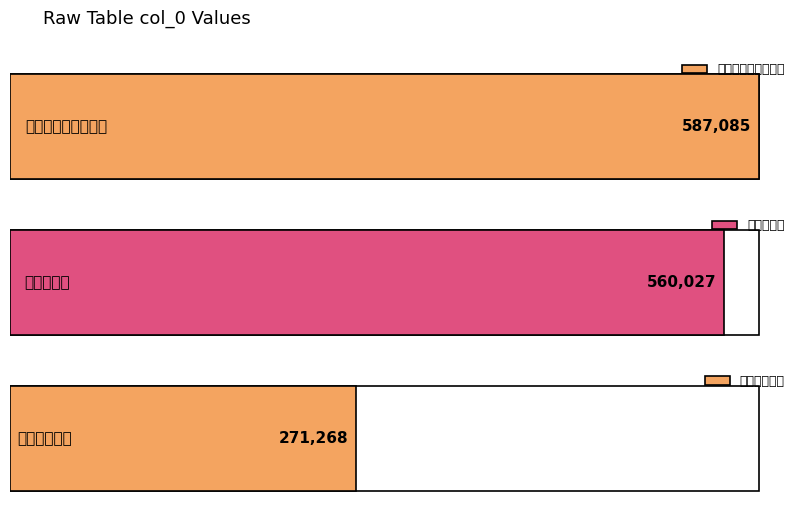

What is the value of the 3rd bar from the left?

271268